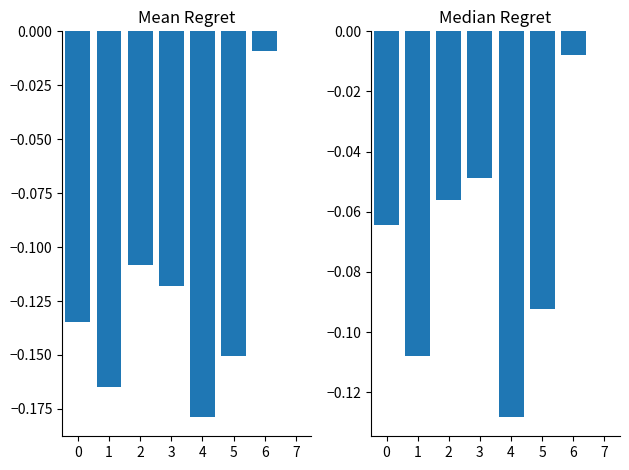

Which series has the largest range (max minus min)?

Mean Regret